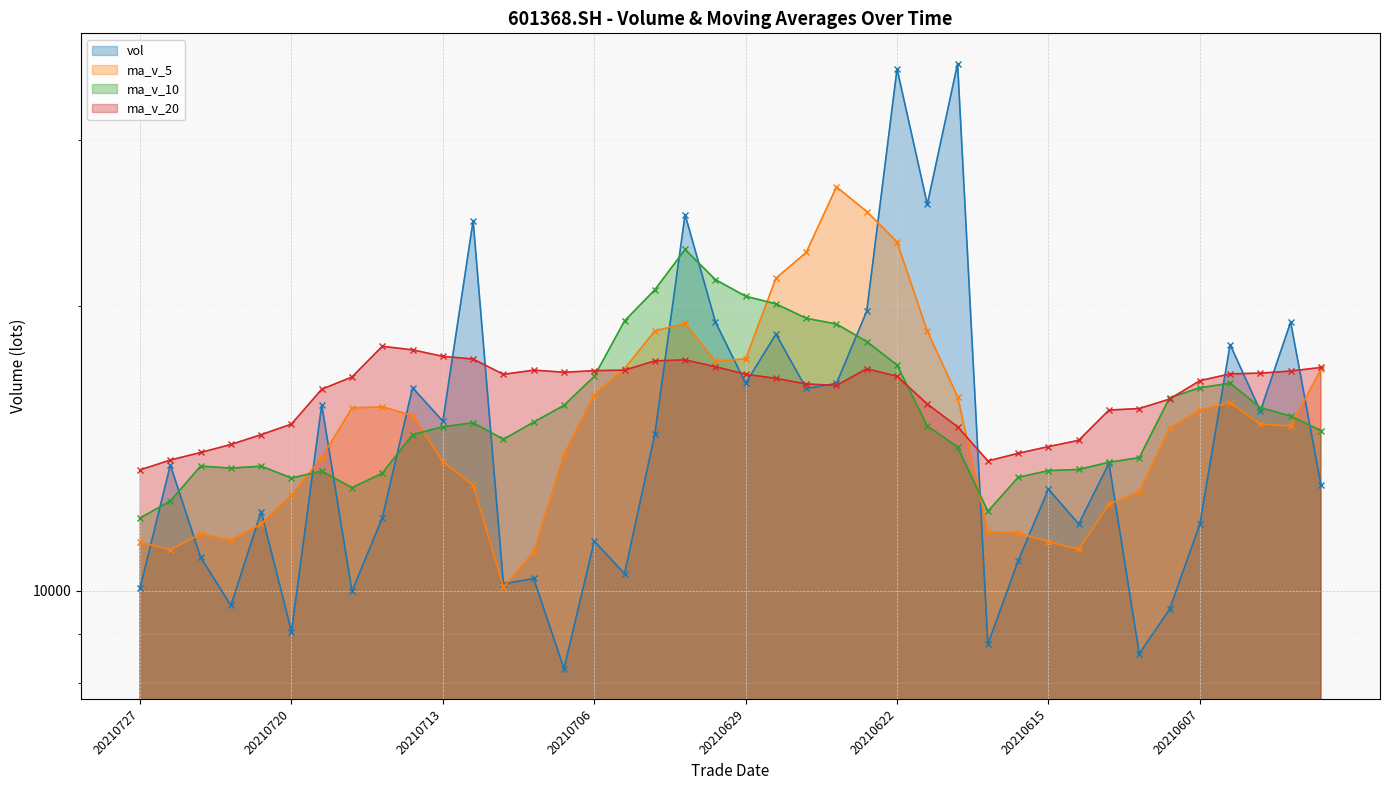

Is the value of ma_v_20 at 20210712 greater than the value of ma_v_10 at 20210622?

Yes